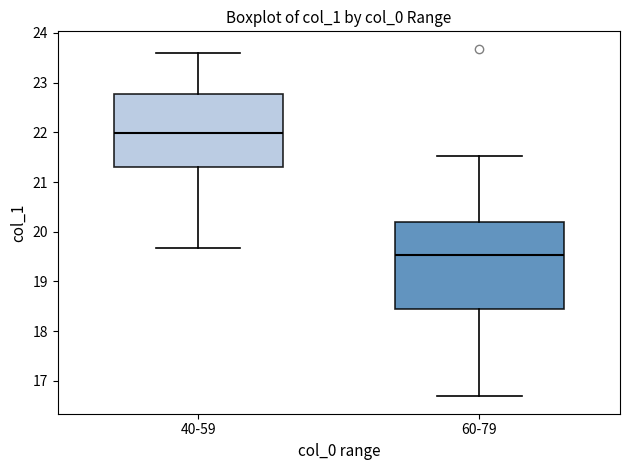

Comparing the boxes themselves (not the whiskers), which one is the tallest?

60-79